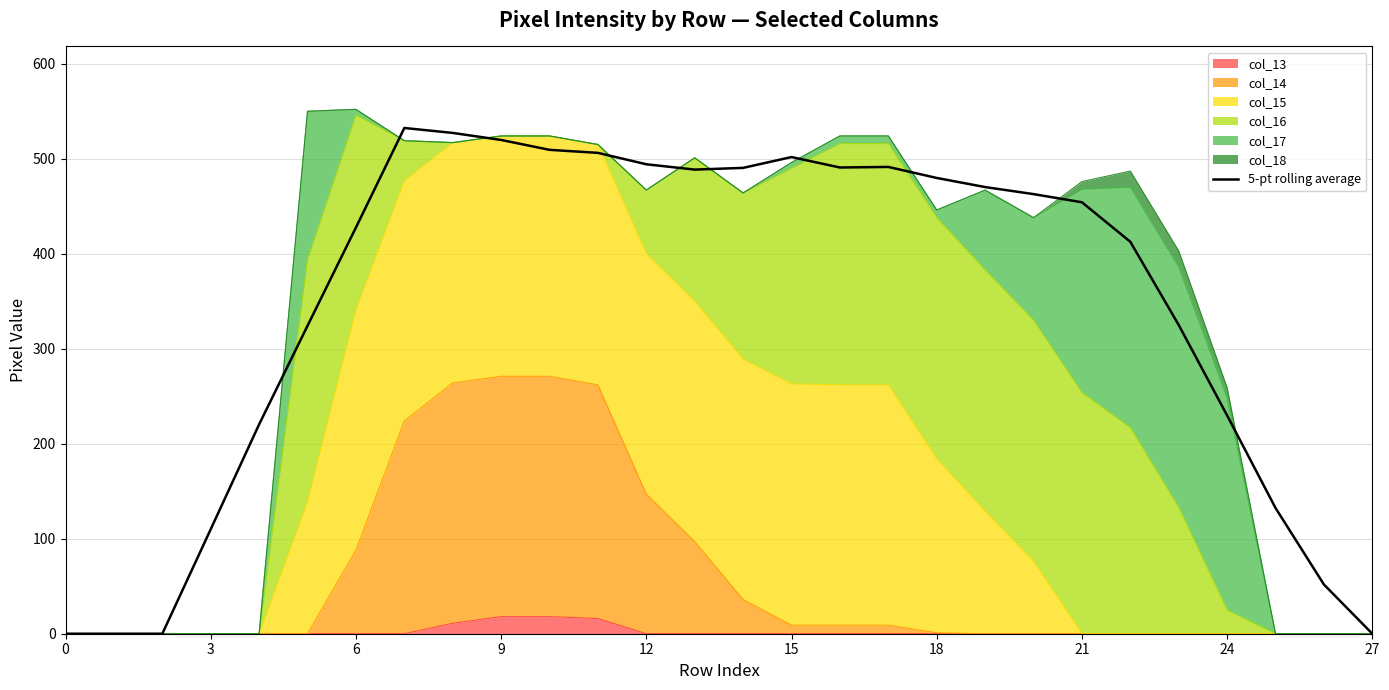

What is the change in value from 21 to 12?

-38.2